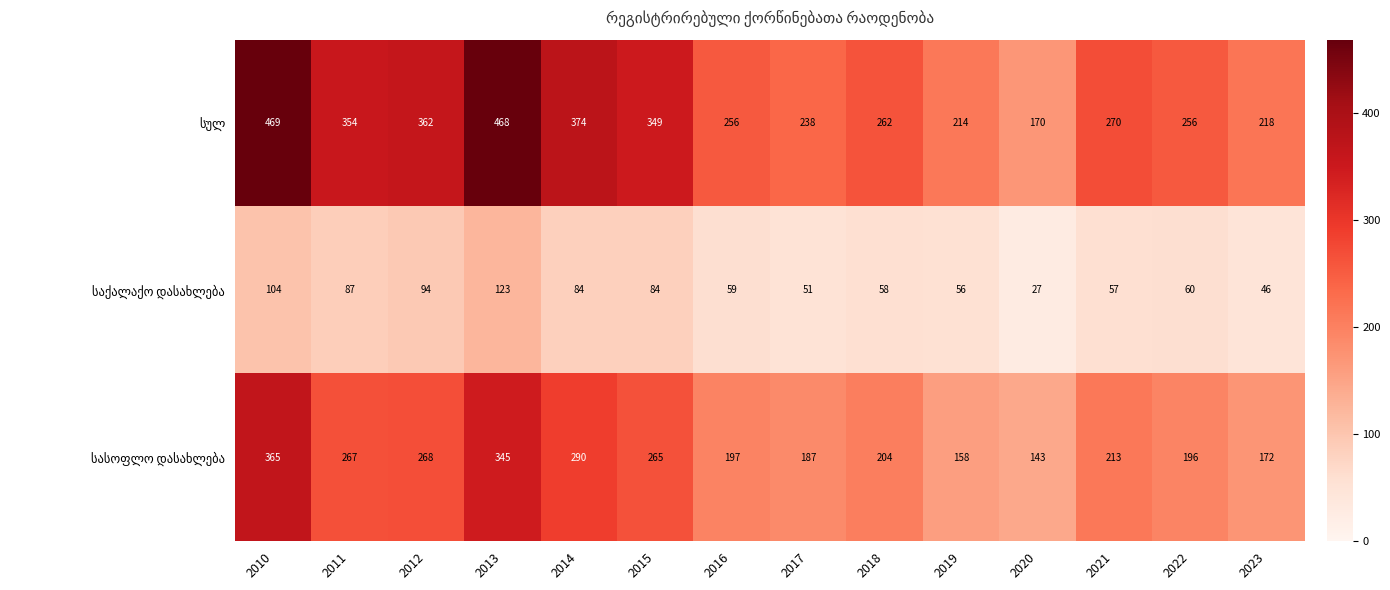

What is the minimum value shown in the chart?

27